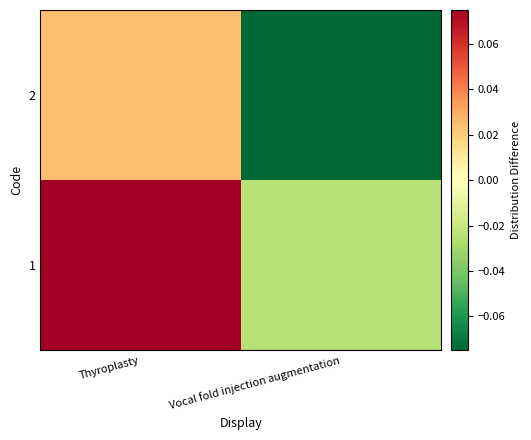

Between Vocal fold injection augmentation and Thyroplasty, which is larger?

Thyroplasty